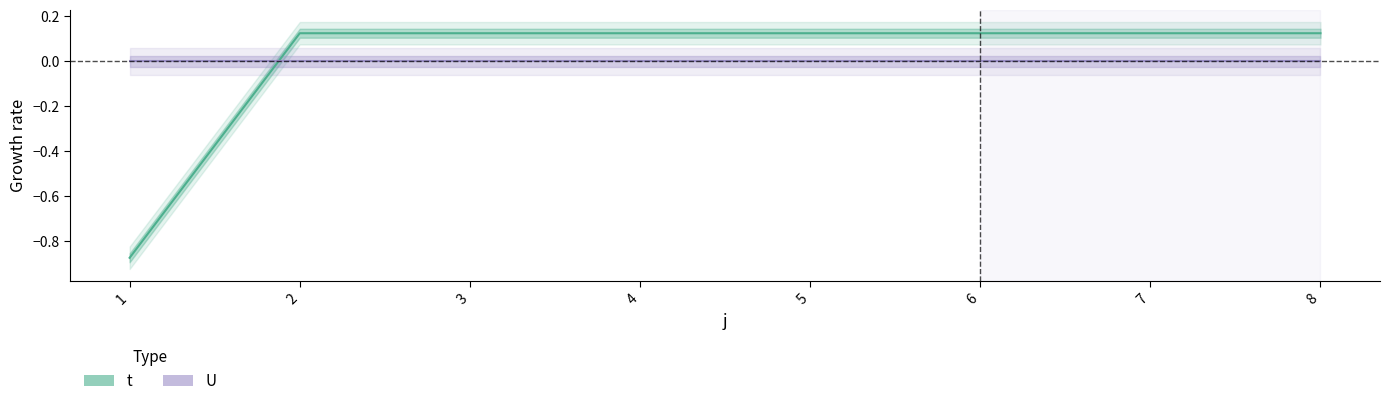

What is the total value across all series at 3?

0.1